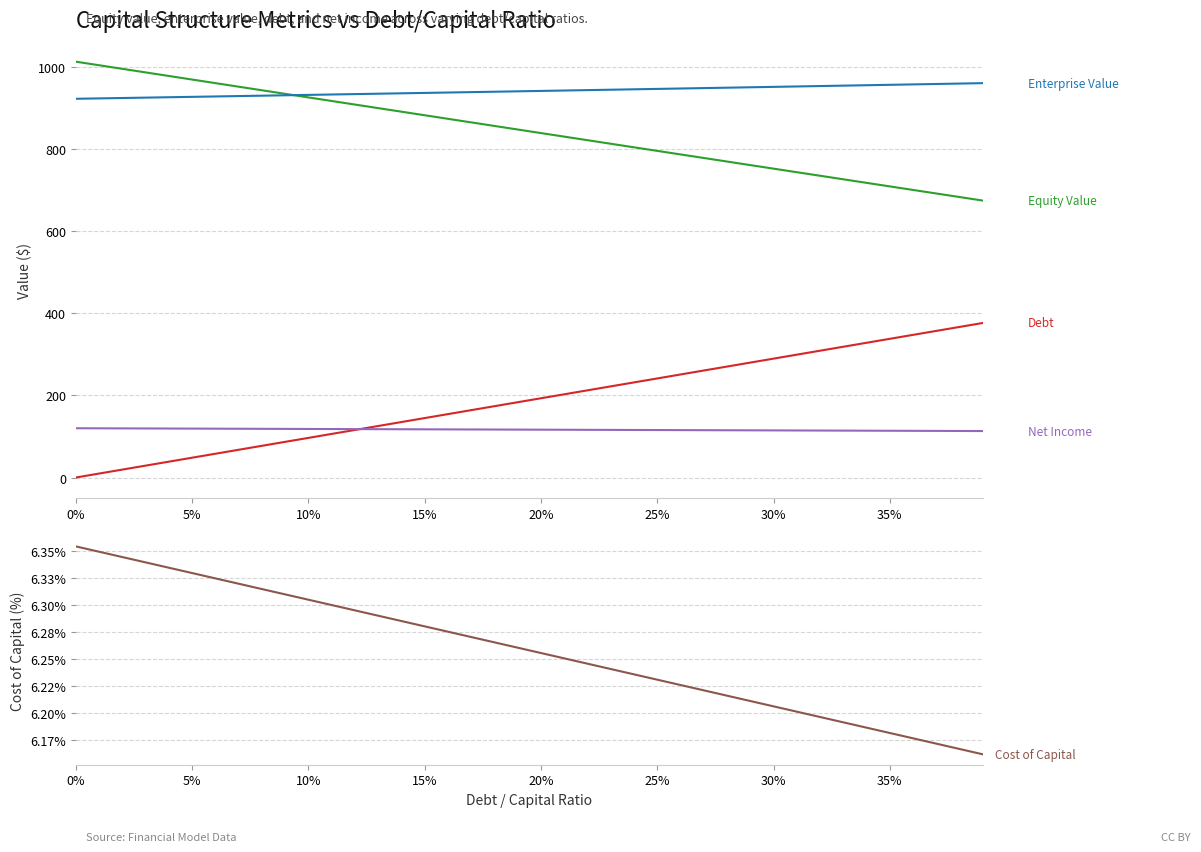

Reading right to left, transcribe all the data shown in this chart.

Equity Value: 674.0	682.6	691.2	699.9	708.5	717.2	725.8	734.4	743.1	751.7	760.4	769.0	777.7	786.3	795.0	803.7	812.3	821.0	829.7	838.3	847.0	855.7	864.3	873.0	881.7	890.4	899.1	907.7	916.4	925.1	933.8	942.5	951.2	959.9	968.6	977.3	986.0	994.7	1003.4	1012.1
Enterprise Value: 959.8	958.8	957.8	956.8	955.8	954.8	953.8	952.8	951.8	950.8	949.8	948.8	947.8	946.8	945.8	944.8	943.9	942.9	941.9	940.9	939.9	939.0	938.0	937.0	936.1	935.1	934.1	933.2	932.2	931.3	930.3	929.3	928.4	927.4	926.5	925.6	924.6	923.7	922.7	921.8
Debt: 376.2	366.5	356.9	347.2	337.6	327.9	318.3	308.6	299.0	289.4	279.7	270.1	260.4	250.8	241.1	231.5	221.8	212.2	202.5	192.9	183.3	173.6	164.0	154.3	144.7	135.0	125.4	115.7	106.1	96.5	86.8	77.2	67.5	57.9	48.2	38.6	28.9	19.3	9.6	0.0
Net Income: 113.1	113.2	113.4	113.6	113.8	113.9	114.1	114.3	114.5	114.6	114.8	115.0	115.2	115.3	115.5	115.7	115.9	116.1	116.2	116.4	116.6	116.8	116.9	117.1	117.3	117.5	117.6	117.8	118.0	118.2	118.3	118.5	118.7	118.9	119.0	119.2	119.4	119.6	119.7	119.9
Cost of Capital: 0.1	0.1	0.1	0.1	0.1	0.1	0.1	0.1	0.1	0.1	0.1	0.1	0.1	0.1	0.1	0.1	0.1	0.1	0.1	0.1	0.1	0.1	0.1	0.1	0.1	0.1	0.1	0.1	0.1	0.1	0.1	0.1	0.1	0.1	0.1	0.1	0.1	0.1	0.1	0.1